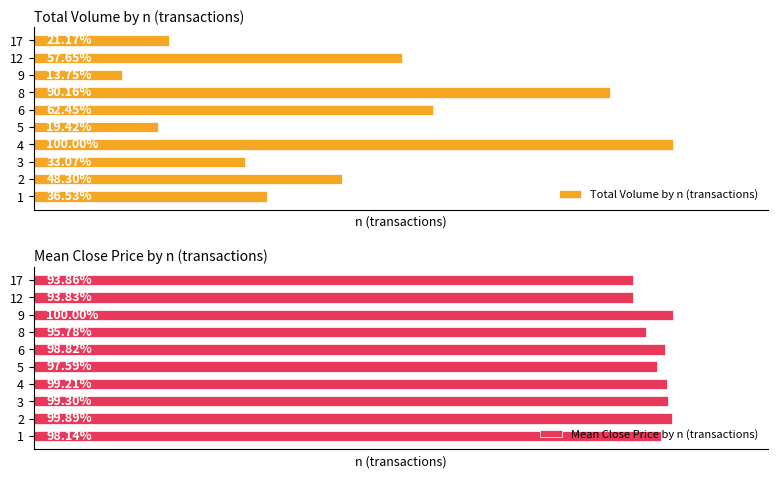

How many bars are there in each group?

2